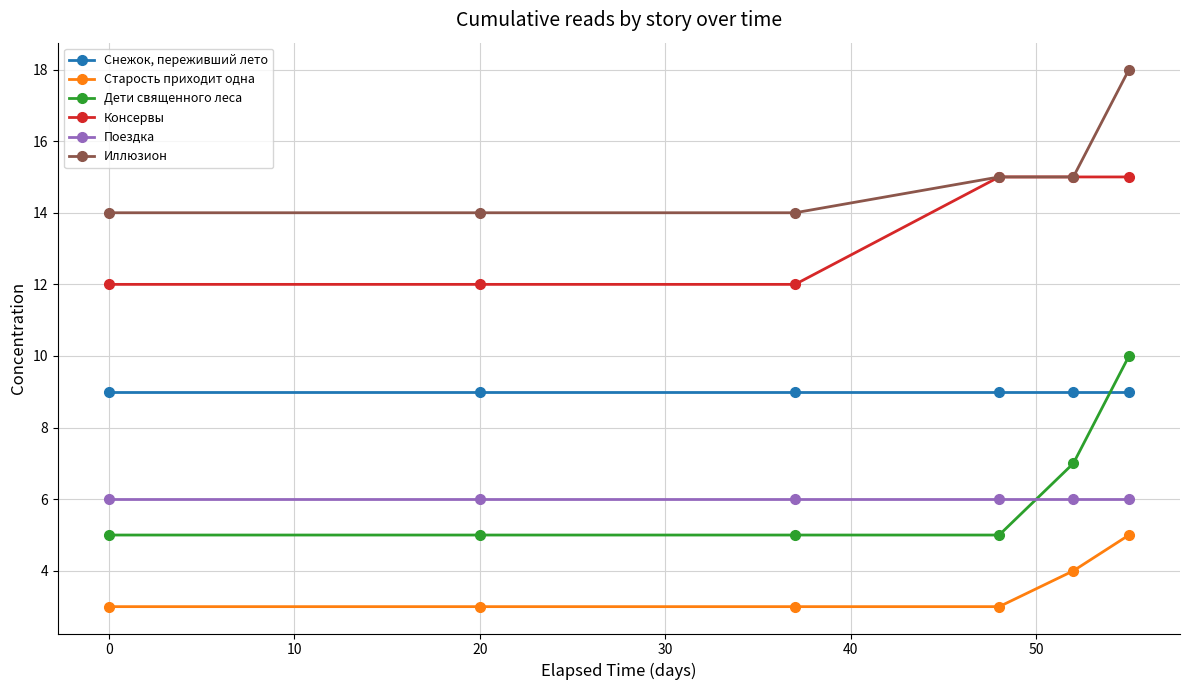

List the series in order of their peak value, lowest first.

Старость приходит одна, Поездка, Снежок, переживший лето, Дети священного леса, Консервы, Иллюзион